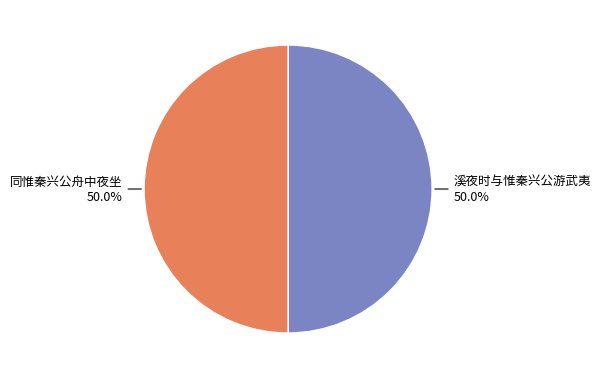

Approximately how many times larger is the value at 溪夜时与惟秦兴公游武夷 compared to 同惟秦兴公舟中夜坐?

1.0